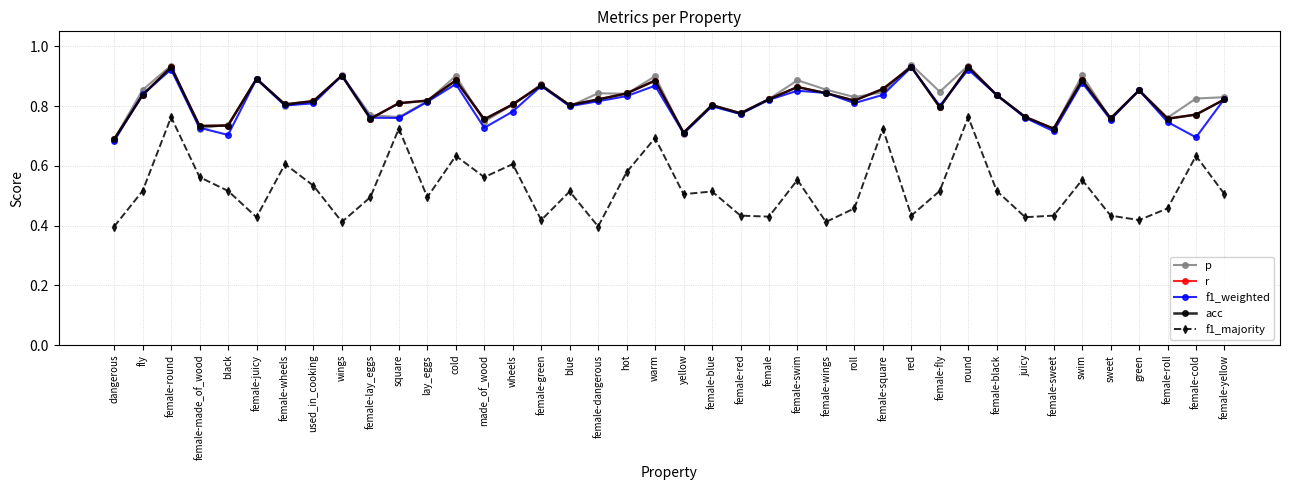

Which category has the lowest value in the p series?

dangerous